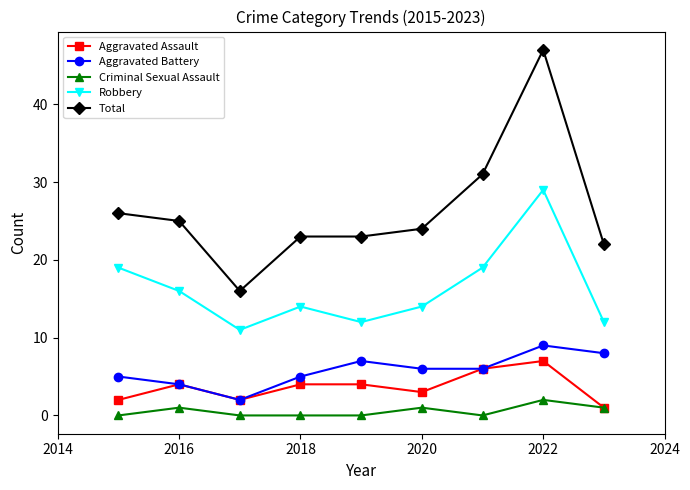

Which series has the largest range (max minus min)?

Total